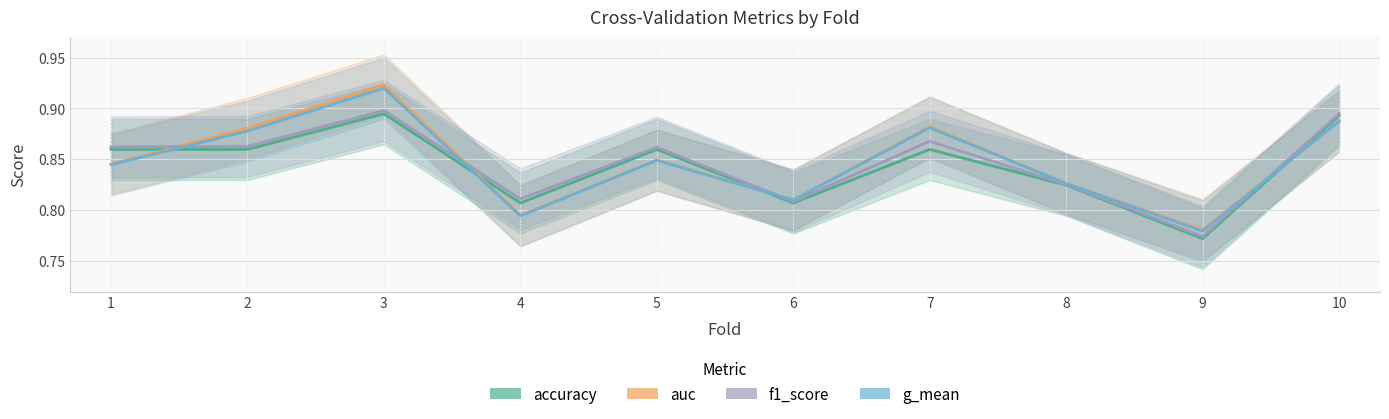

Reading left to right, extract all data points from this chart.

accuracy: 1=0.9	2=0.9	3=0.9	4=0.8	5=0.9	6=0.8	7=0.9	8=0.8	9=0.8	10=0.9
auc: 1=0.8	2=0.9	3=0.9	4=0.8	5=0.8	6=0.8	7=0.9	8=0.8	9=0.8	10=0.9
f1_score: 1=0.9	2=0.9	3=0.9	4=0.8	5=0.9	6=0.8	7=0.9	8=0.8	9=0.8	10=0.9
g_mean: 1=0.8	2=0.9	3=0.9	4=0.8	5=0.8	6=0.8	7=0.9	8=0.8	9=0.8	10=0.9